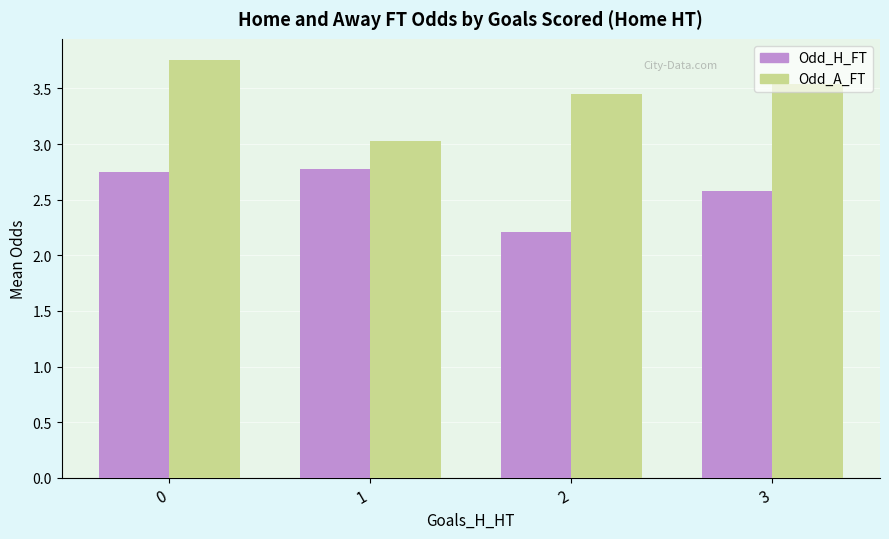

The Odd_H_FT series shows 2.2 at 2. True or false?

True